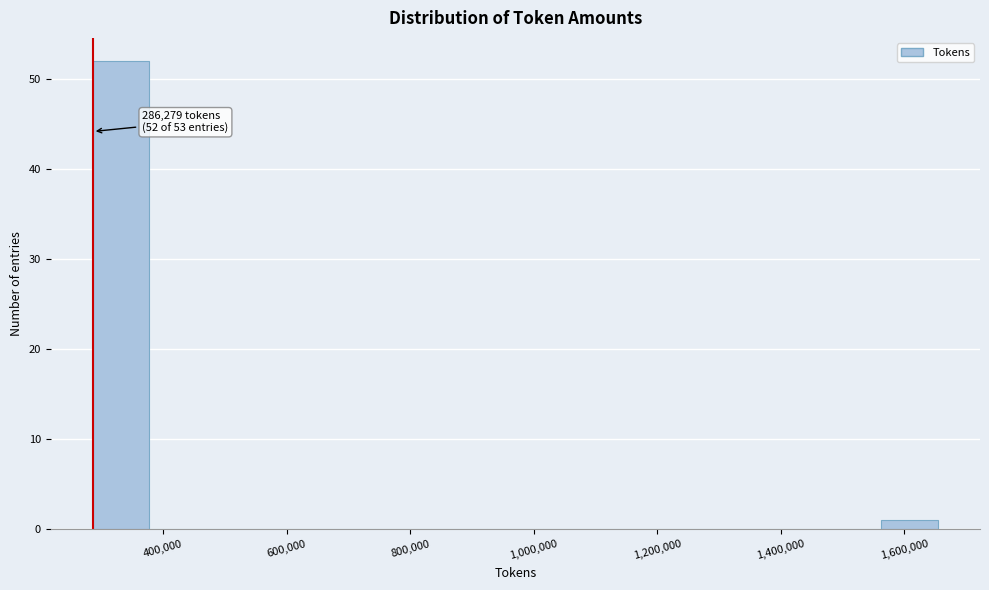

Which range on the x-axis has the tallest bar?

280000 to 380000